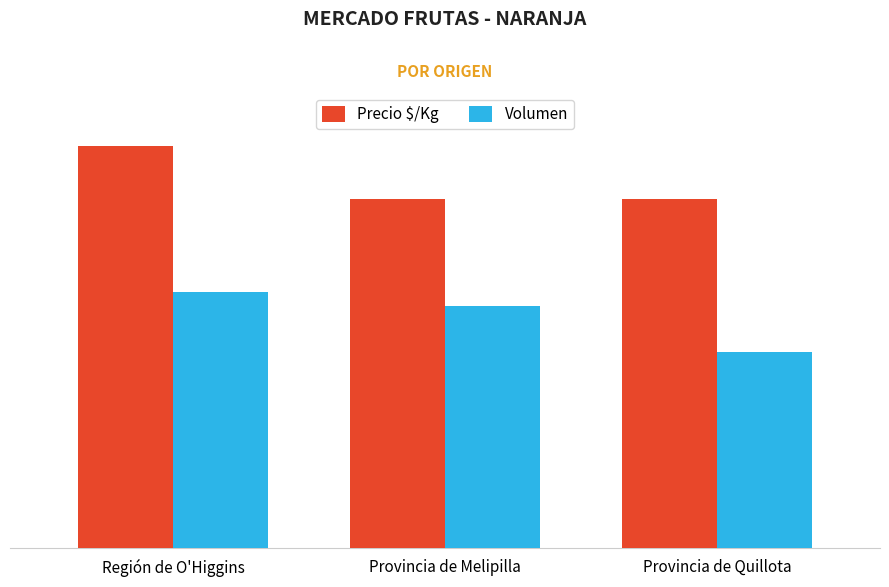

What is the difference between the maximum and minimum values in the Precio $/Kg series?

81